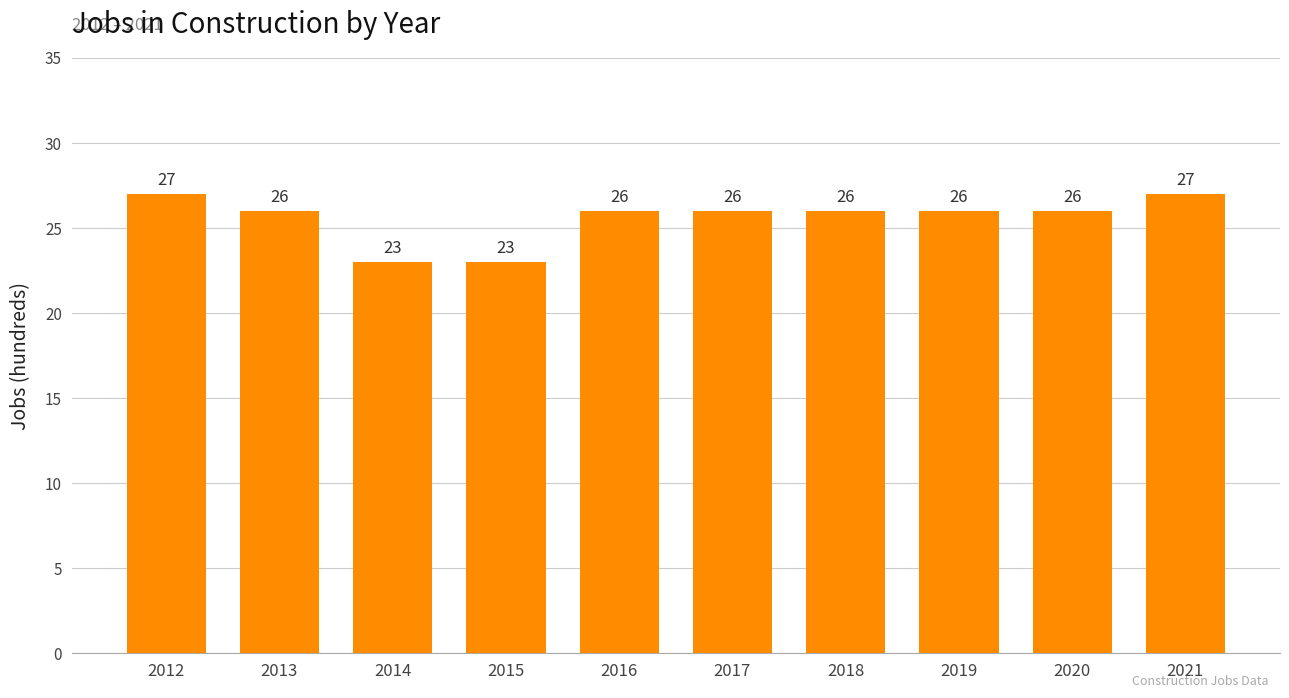

What is the approximate value at 2012?

27